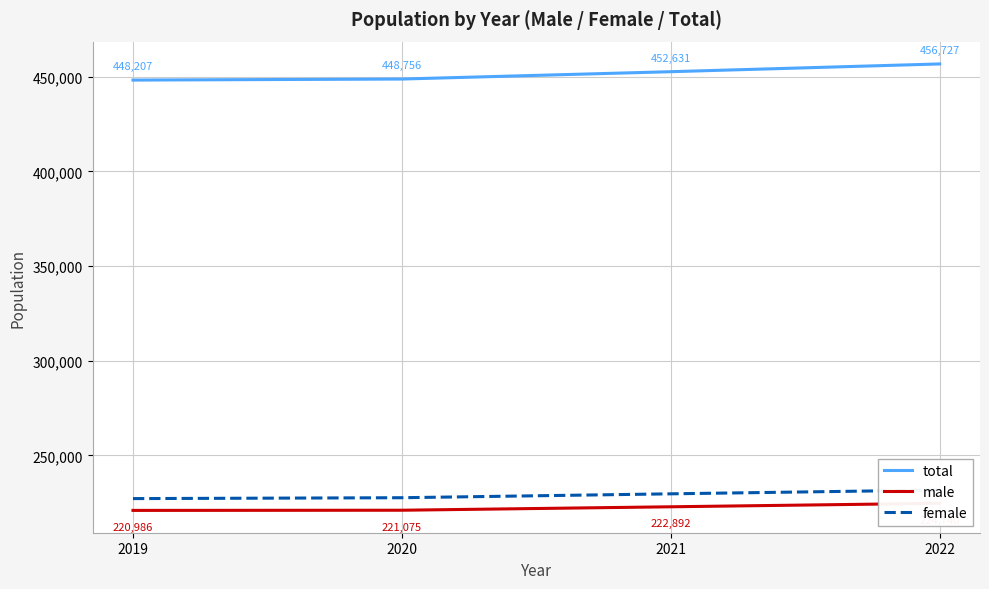

True or false: male has more than 1 interior local peaks.

False